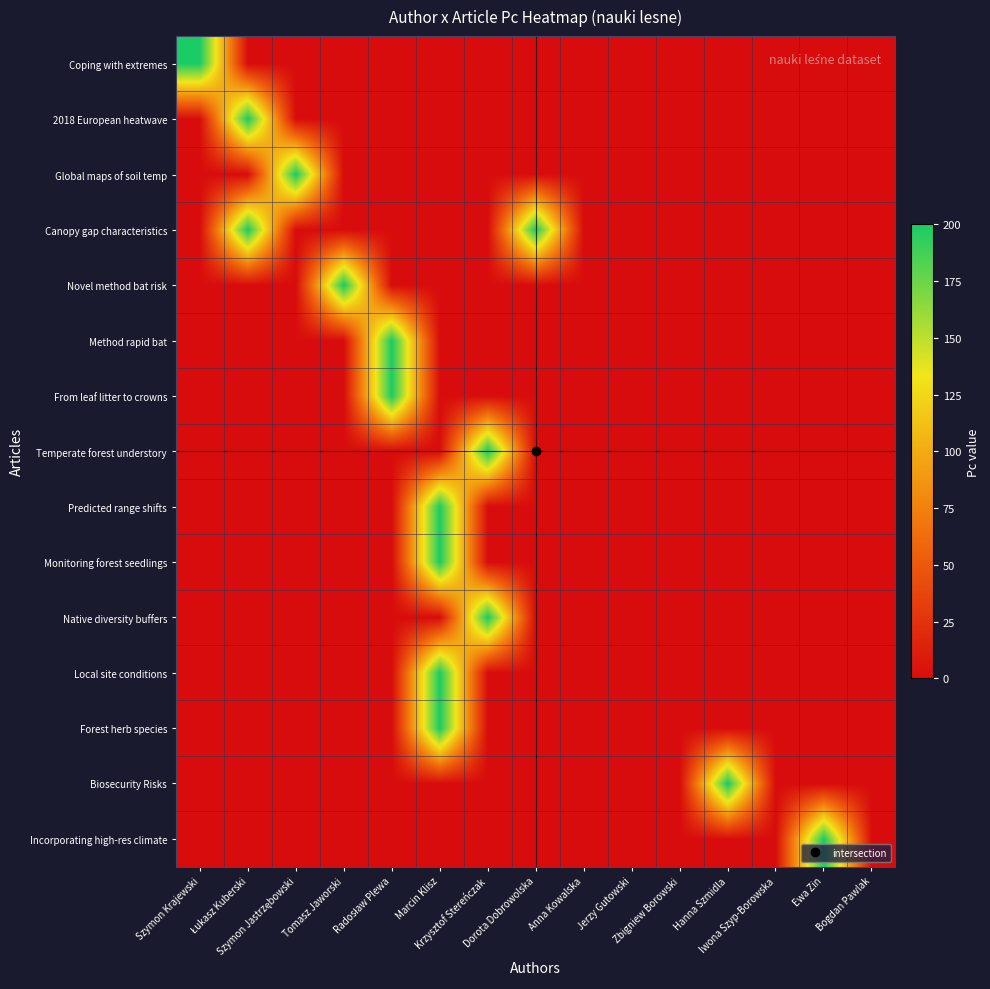

How many categories are shown in the chart?

15